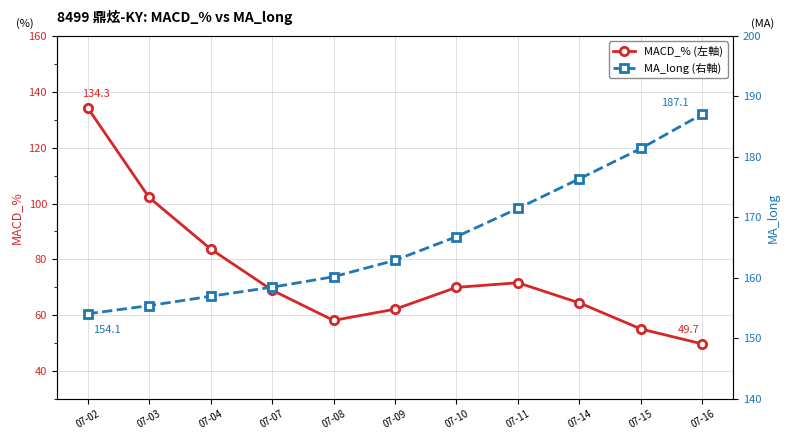

Which series has the largest total across all categories?

MA_long (右軸)